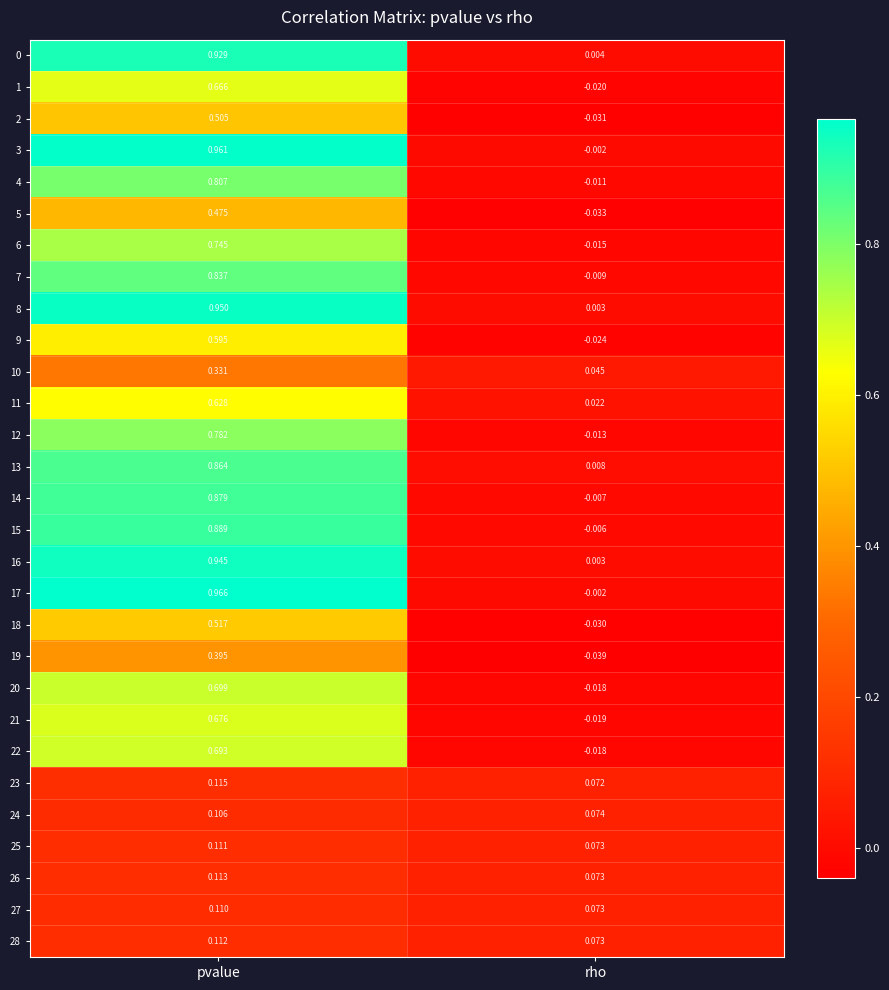

Is the value of 1 at rho greater than the value of 14 at rho?

No